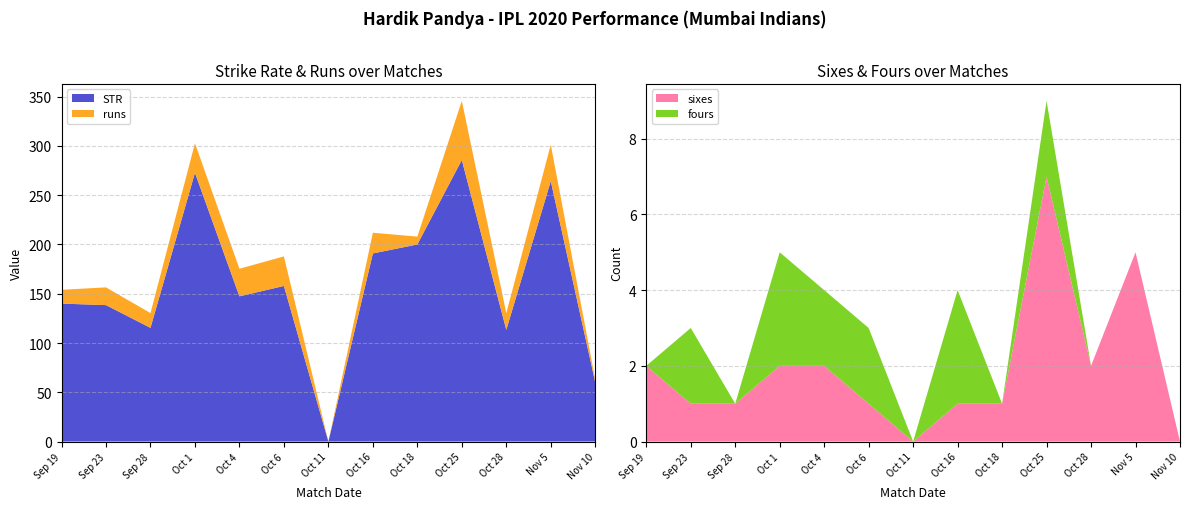

Reading right to left, list all the values displayed in this chart.

STR: Nov 10=60.0	Nov 5=264.3	Oct 28=113.3	Oct 25=285.7	Oct 18=200.0	Oct 16=190.9	Oct 11=0.0	Oct 6=157.9	Oct 4=147.4	Oct 1=272.7	Sep 28=115.4	Sep 23=138.5	Sep 19=140.0
runs: Nov 10=3.0	Nov 5=37.0	Oct 28=17.0	Oct 25=60.0	Oct 18=8.0	Oct 16=21.0	Oct 11=0.0	Oct 6=30.0	Oct 4=28.0	Oct 1=30.0	Sep 28=15.0	Sep 23=18.0	Sep 19=14.0
sixes: Nov 10=0.0	Nov 5=5.0	Oct 28=2.0	Oct 25=7.0	Oct 18=1.0	Oct 16=1.0	Oct 11=0.0	Oct 6=1.0	Oct 4=2.0	Oct 1=2.0	Sep 28=1.0	Sep 23=1.0	Sep 19=2.0
fours: Nov 10=0.0	Nov 5=0.0	Oct 28=0.0	Oct 25=2.0	Oct 18=0.0	Oct 16=3.0	Oct 11=0.0	Oct 6=2.0	Oct 4=2.0	Oct 1=3.0	Sep 28=0.0	Sep 23=2.0	Sep 19=0.0